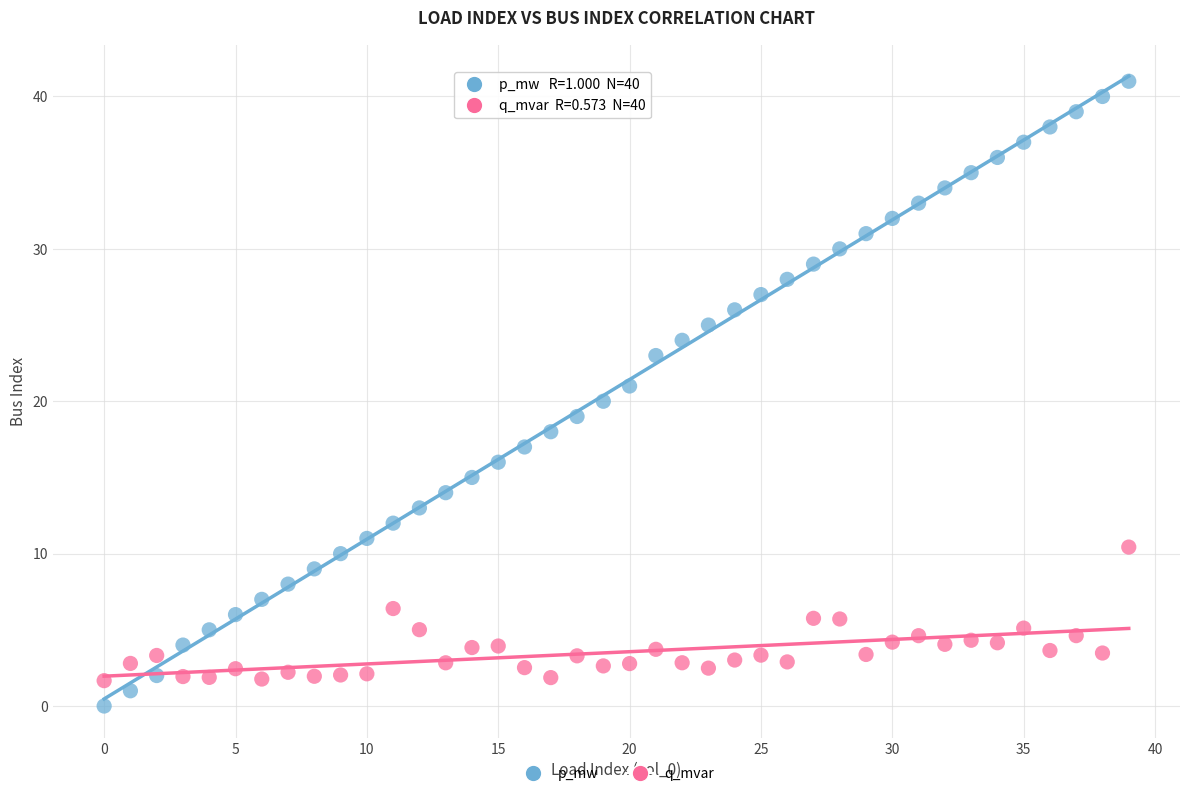

Across all data points, what is the range of Y values (max minus min)?

41.0